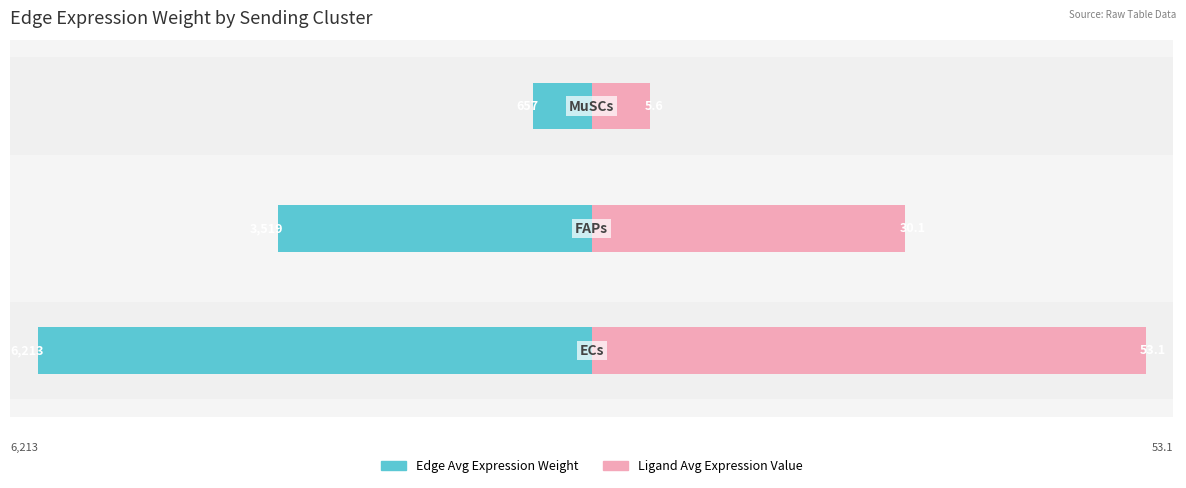

What are all the series names shown in the legend?

Edge Avg Expression Weight, Ligand Avg Expression Value